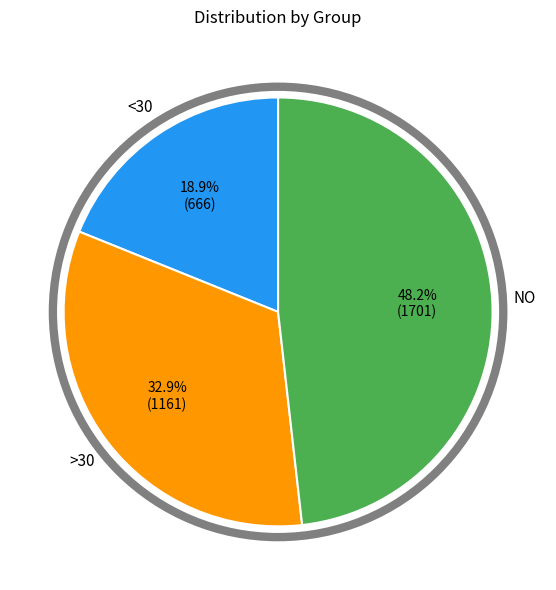

Rank the categories by value from lowest to highest.

<30, >30, NO